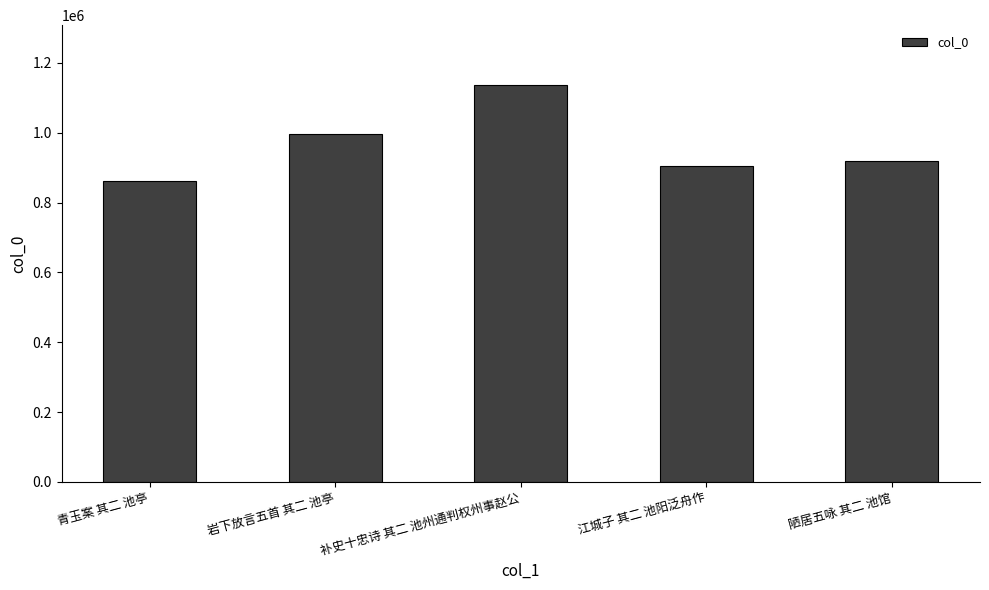

What is the difference between the second highest and minimum values?

134990